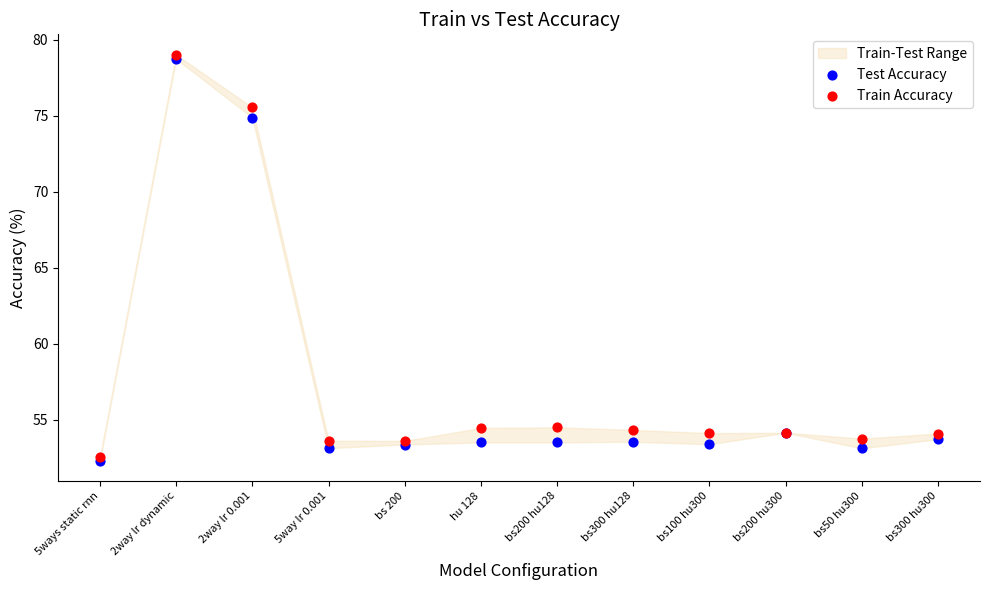

In the Train Accuracy series, what Y value is closest to 65?

54.5